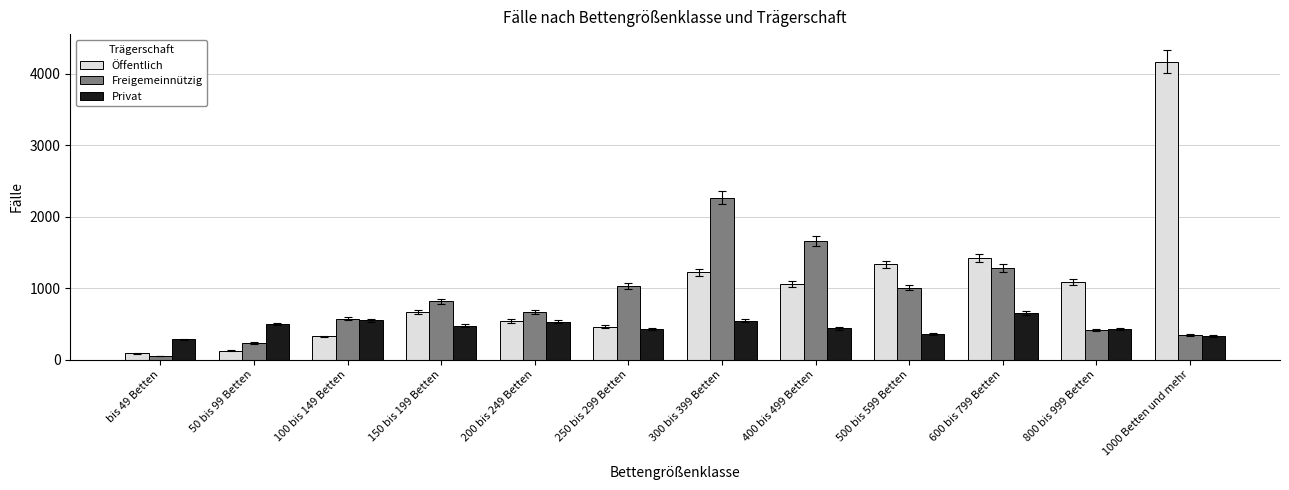

What is the label of the 3rd bar from the right?

600 bis 799 Betten